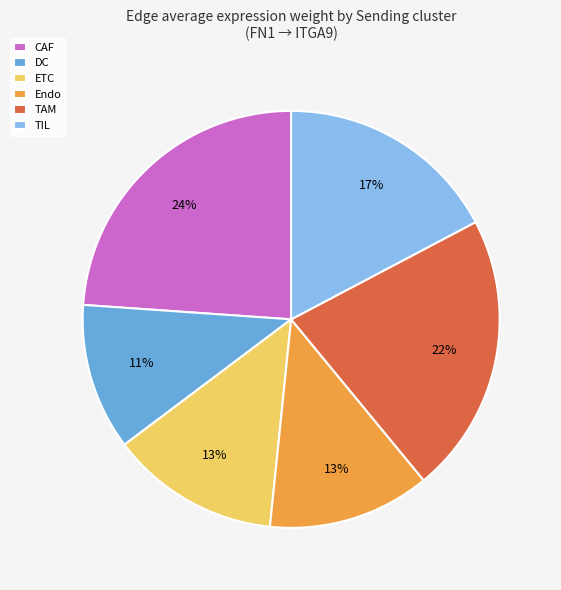

Which category has the smallest portion of the pie?

DC